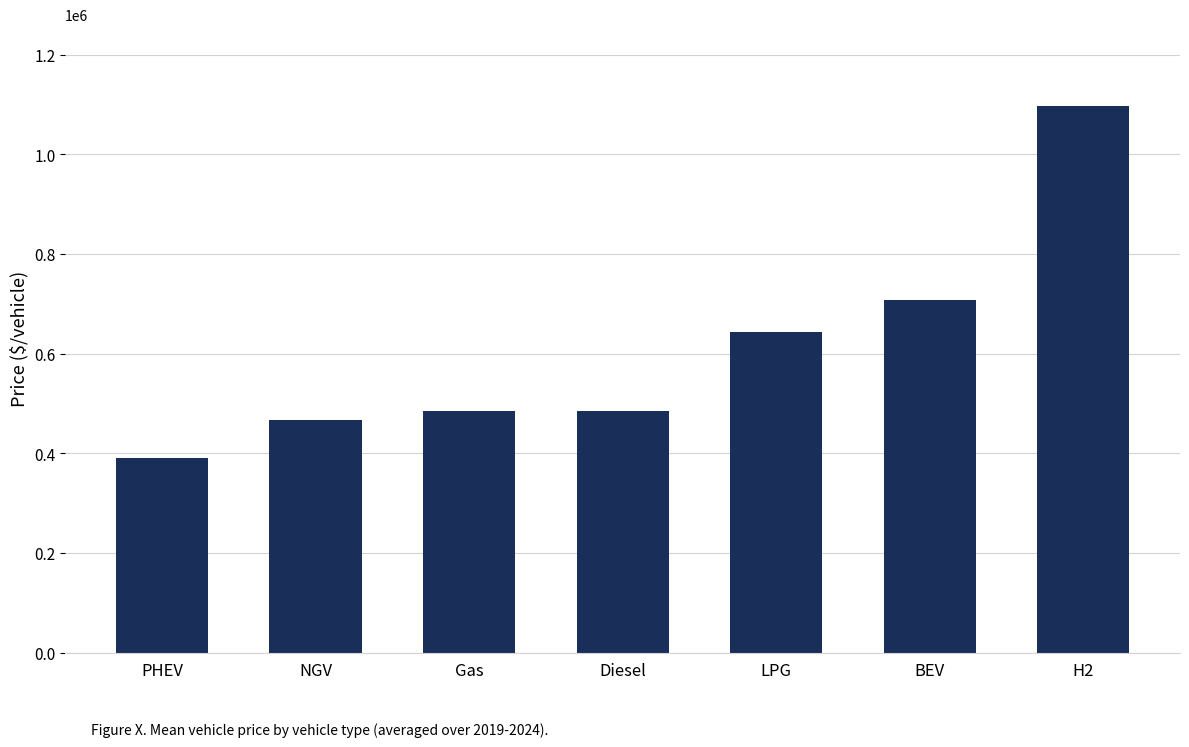

What position from the left is PHEV?

1